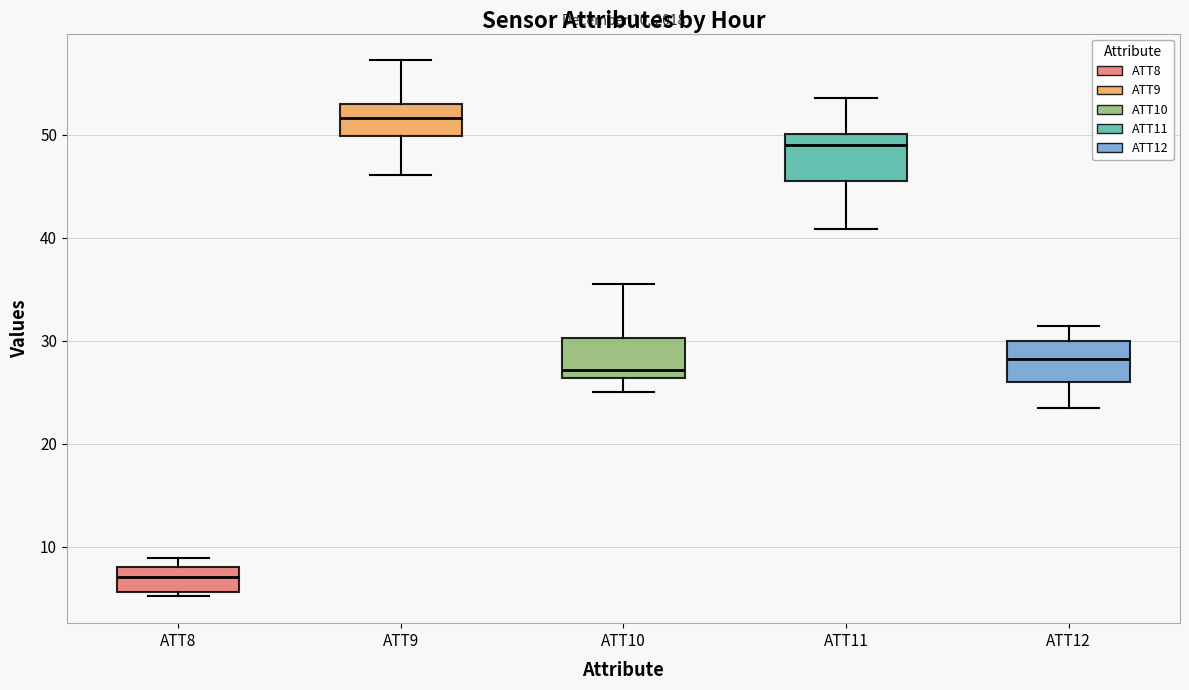

Which box has the lowest median line?

ATT8